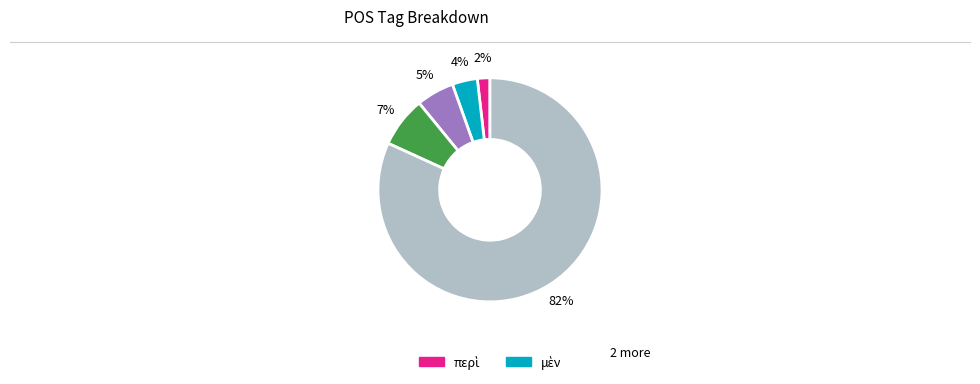

Count the number of slices in the pie.

5